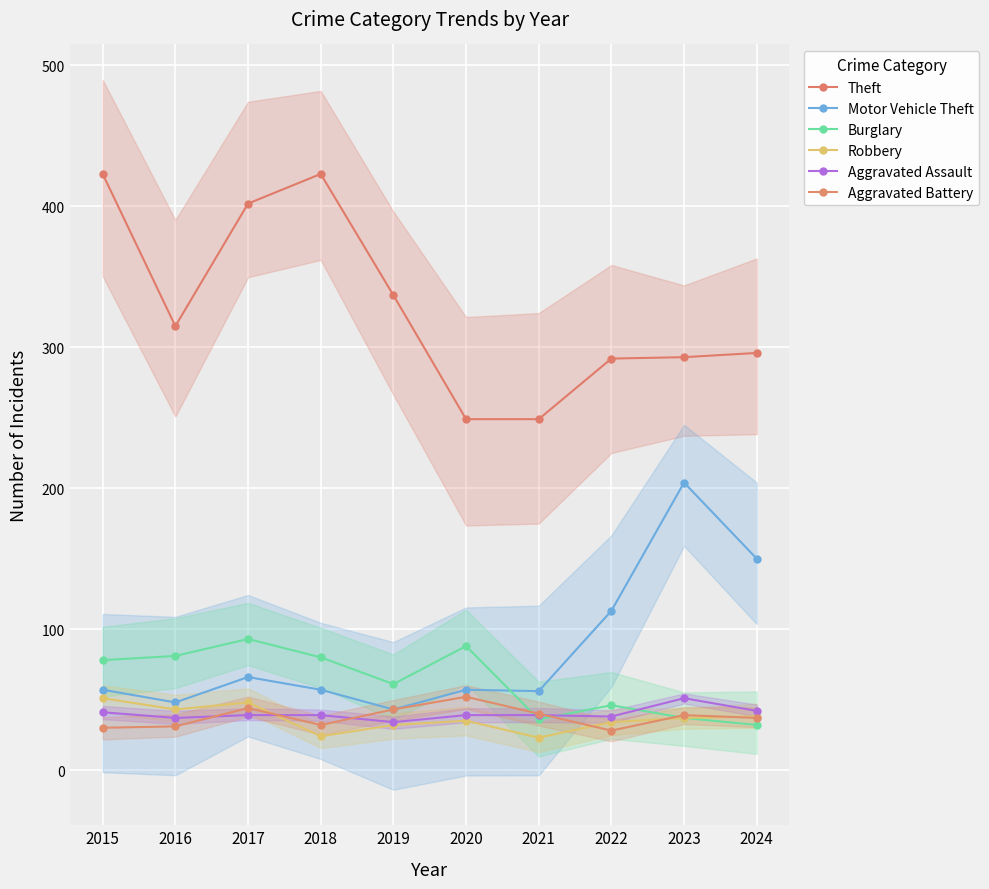

Where does the Motor Vehicle Theft series first go above 57?

2017